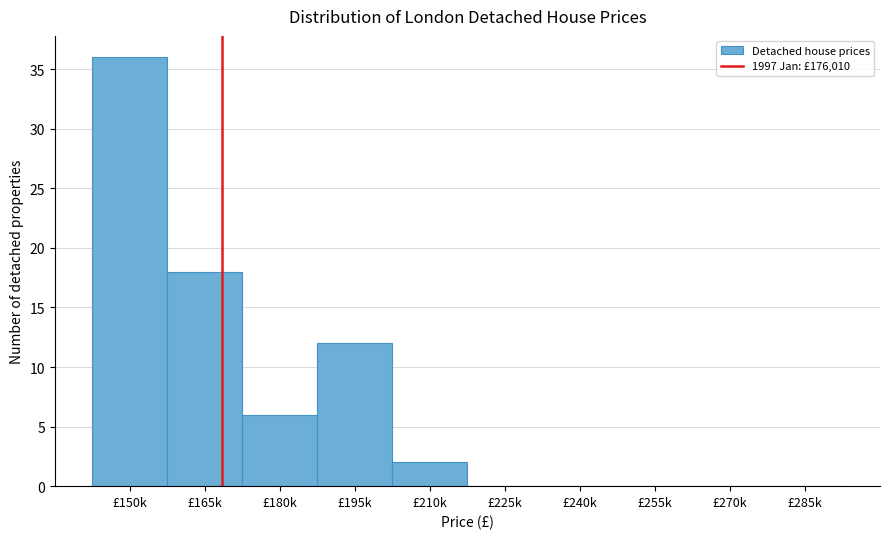

Reading right to left, list all the values displayed in this chart.

£285k=0	£270k=0	£255k=0	£240k=0	£225k=0	£210k=2	£195k=12	£180k=6	£165k=18	£150k=36